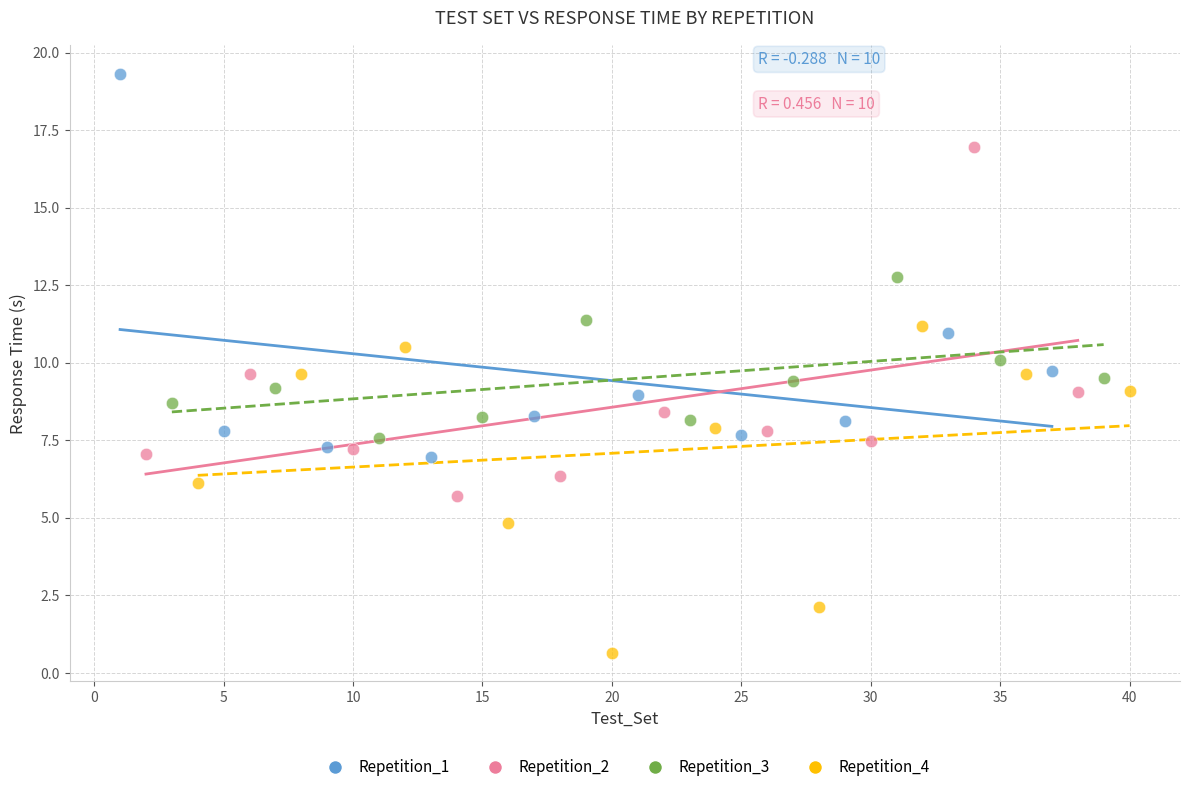

Which series has the widest spread of Y values?

Repetition_1